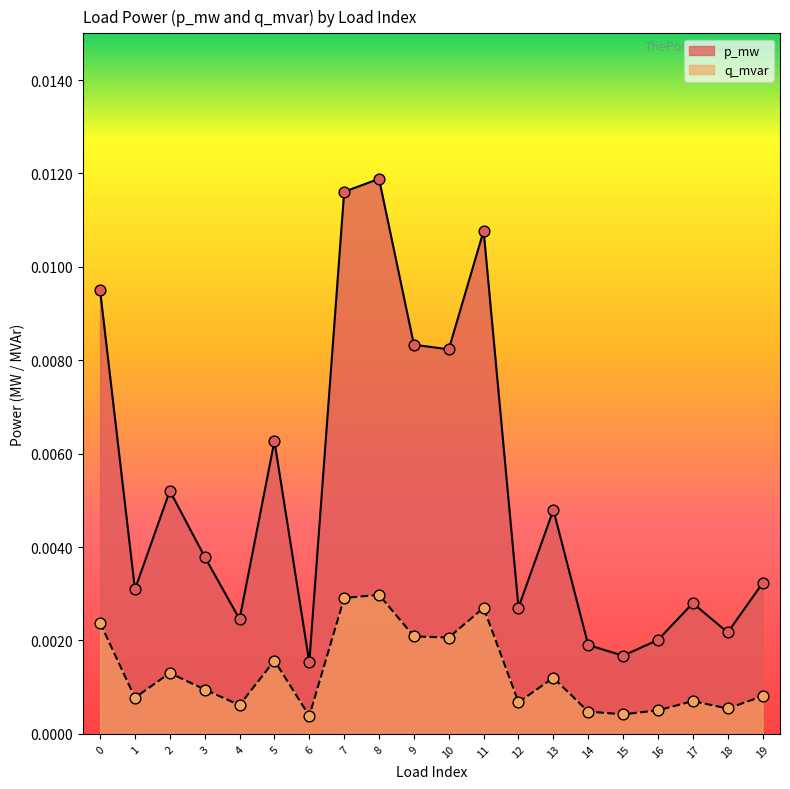

What are all the series names shown in the legend?

p_mw, q_mvar